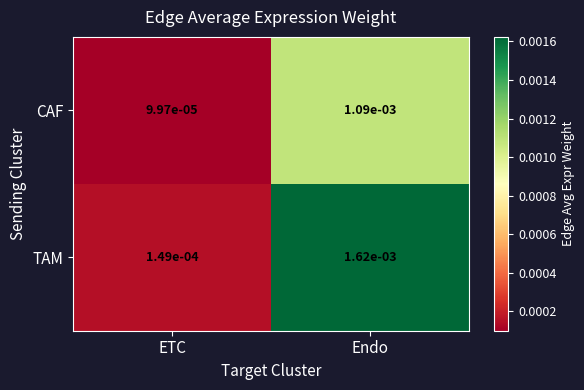

At Endo, list the series in order from largest to smallest.

TAM, CAF